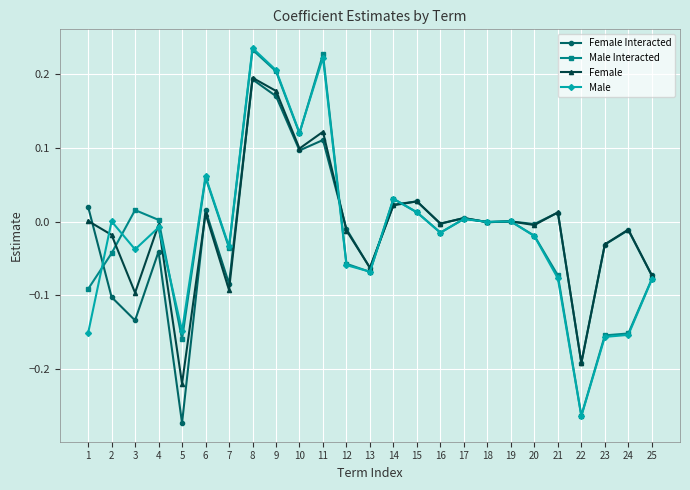

Count the number of data series in this chart.

4